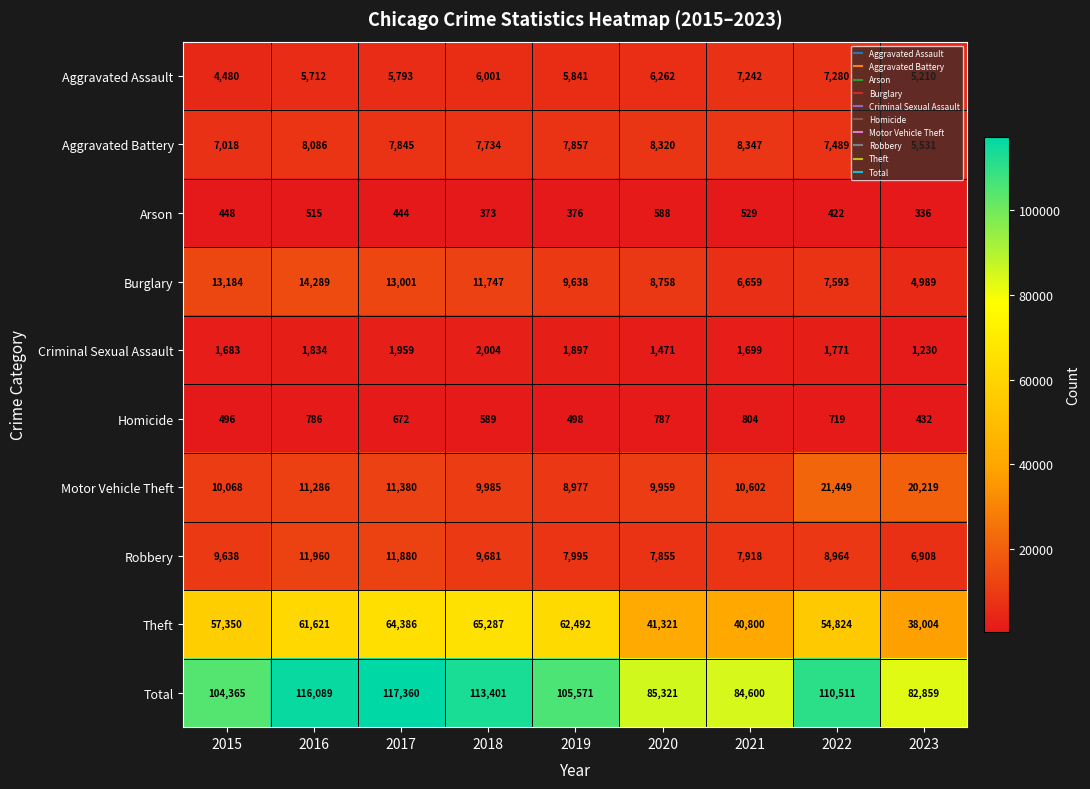

Which series has the widest spread of values?

Total